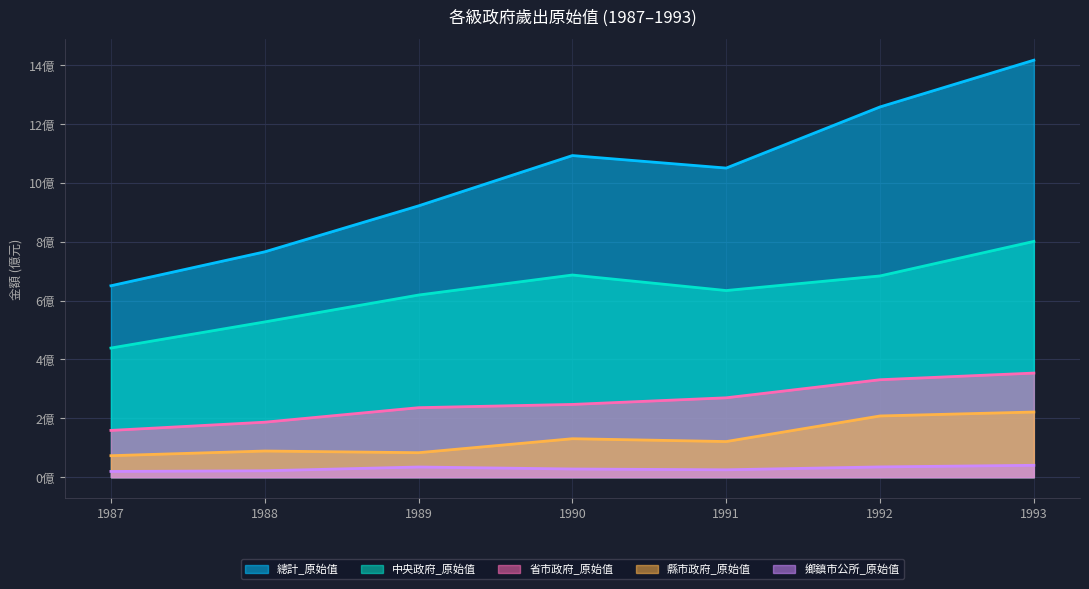

What is the lowest value of the 省市政府_原始值 series?

1.6